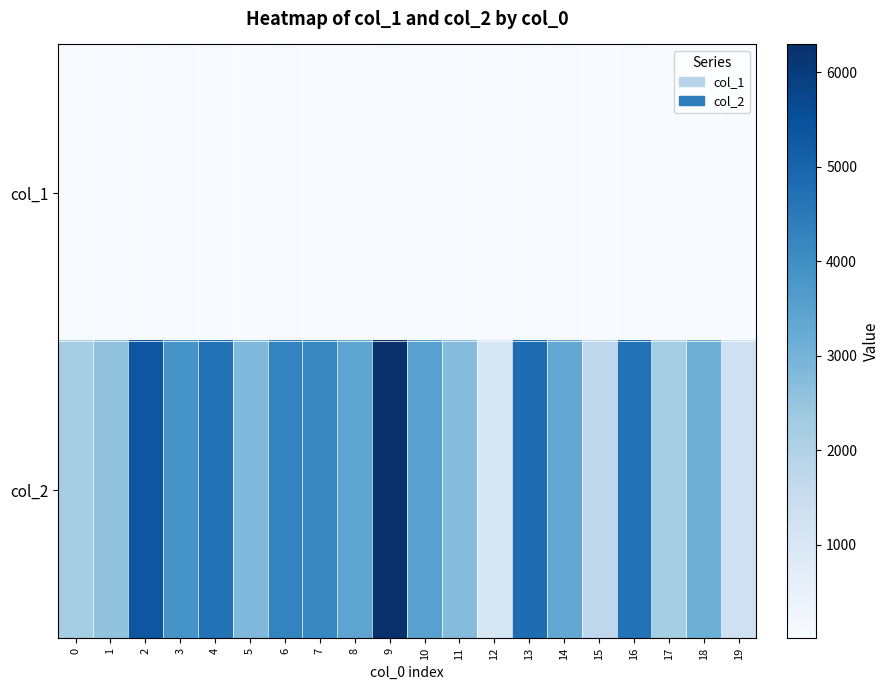

Rank the series by their maximum value, from lowest to highest.

col_1, col_2